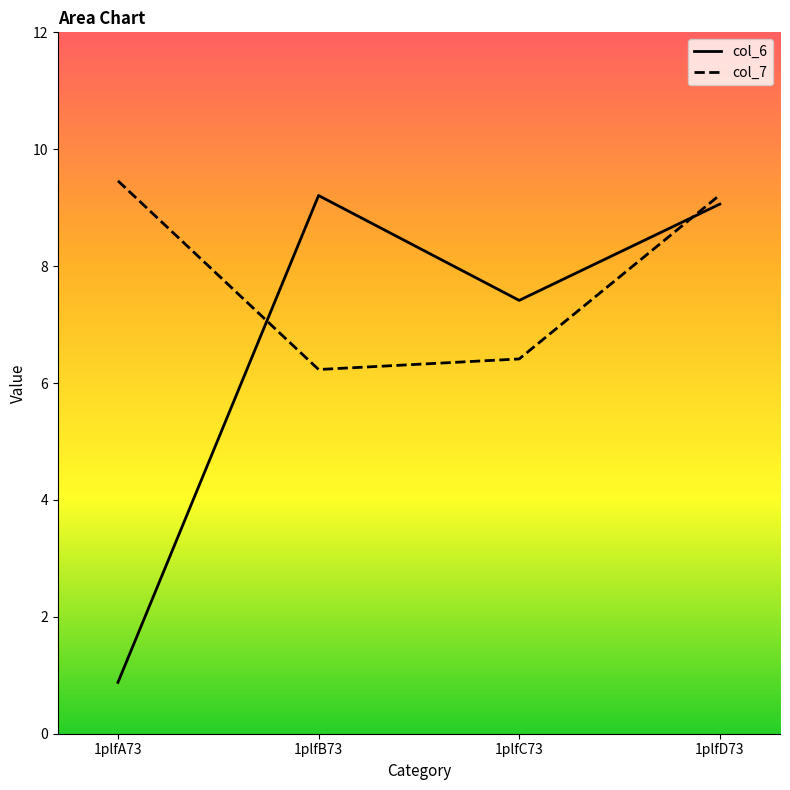

What is the value of the col_6 point at the 1st from the left?

0.9